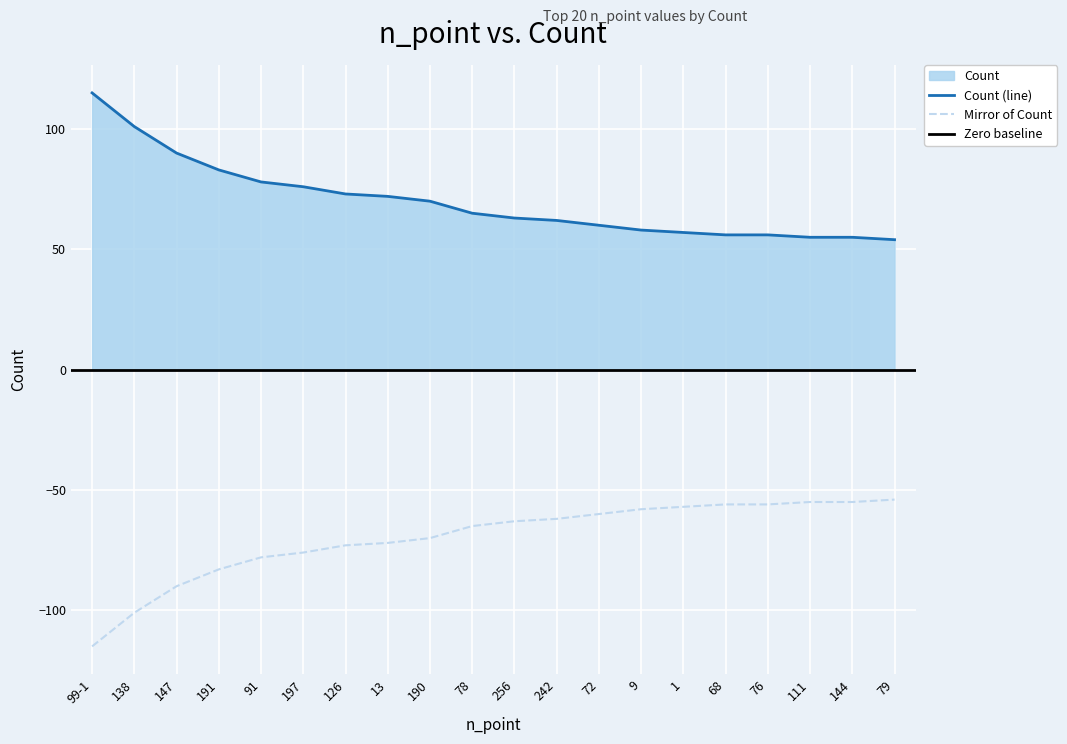

List the labels in order of value, largest first.

99-1, 138, 147, 191, 91, 197, 126, 13, 190, 78, 256, 242, 72, 9, 1, 68, 76, 111, 144, 79